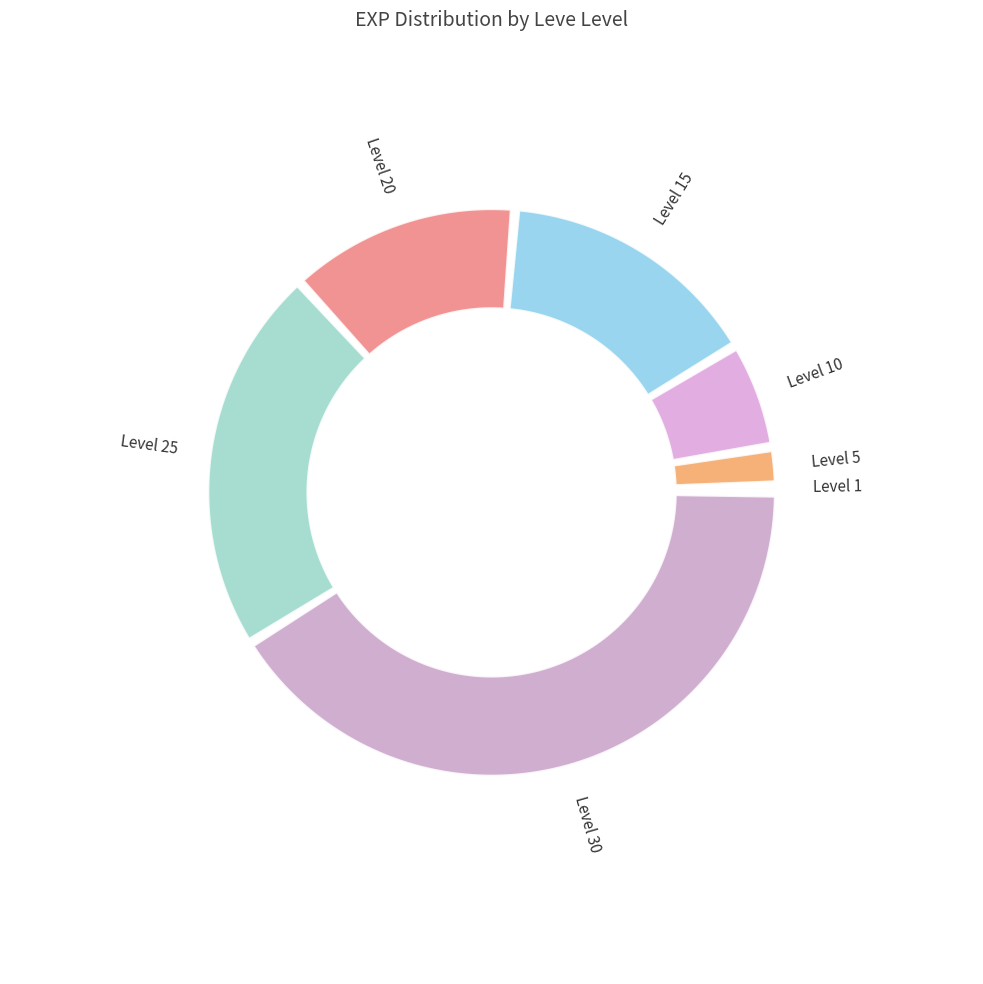

To the nearest percent, what portion does Level 10 represent?

6%